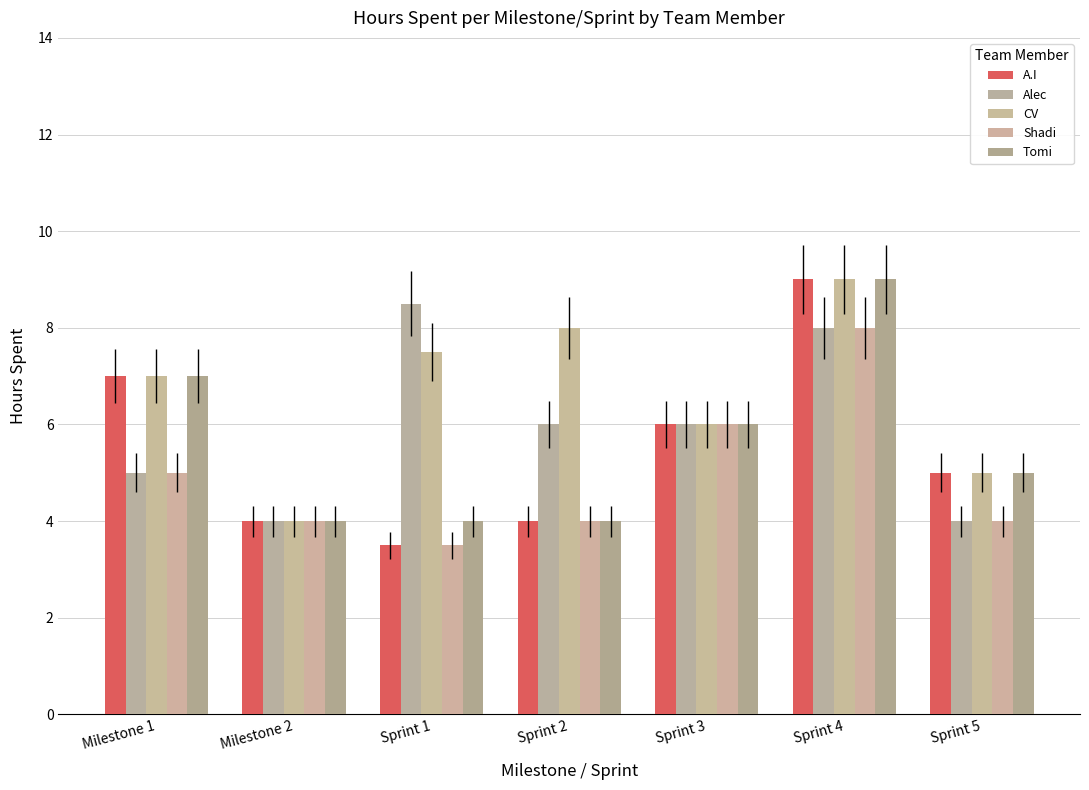

What is the maximum value for A.I?

9.0